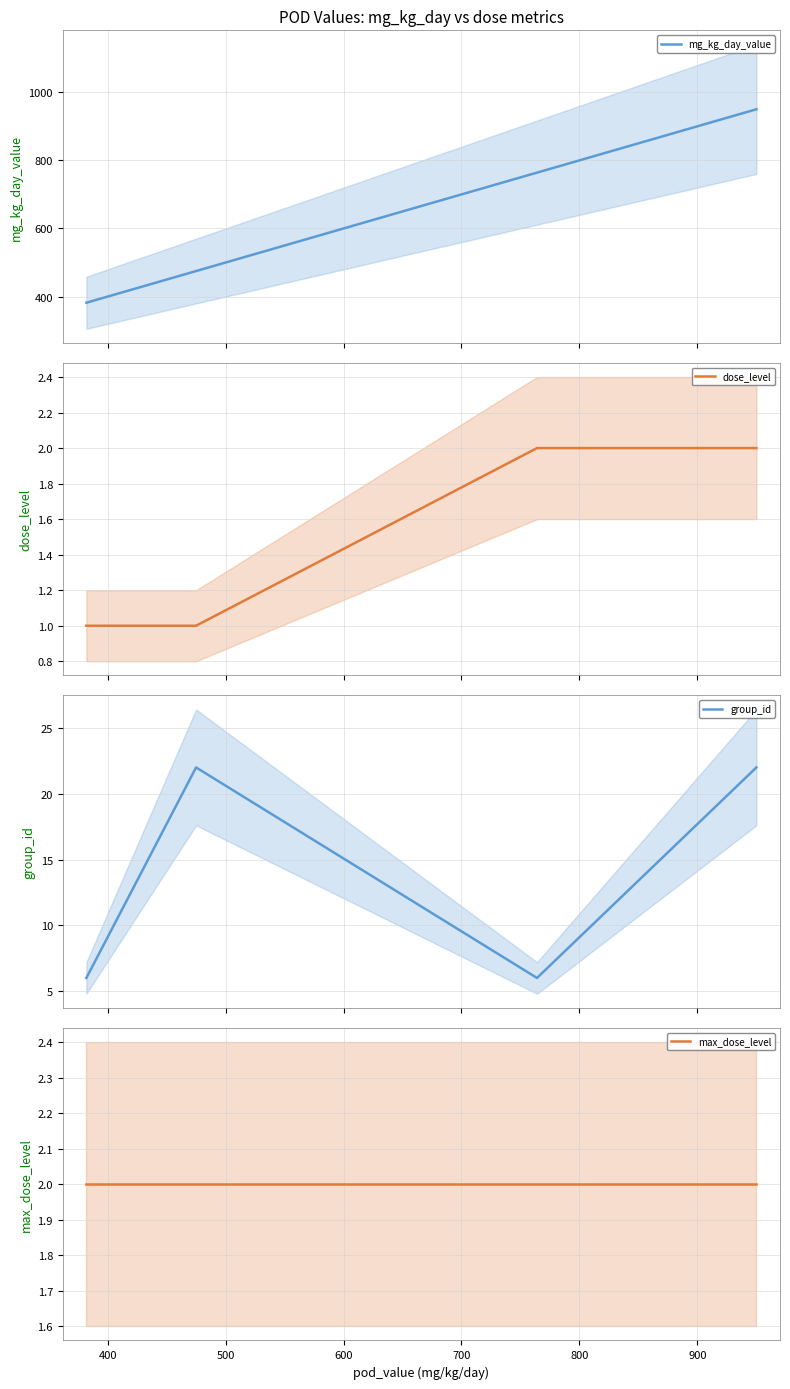

What is the difference between the maximum and minimum values in the mg_kg_day_value series?

568